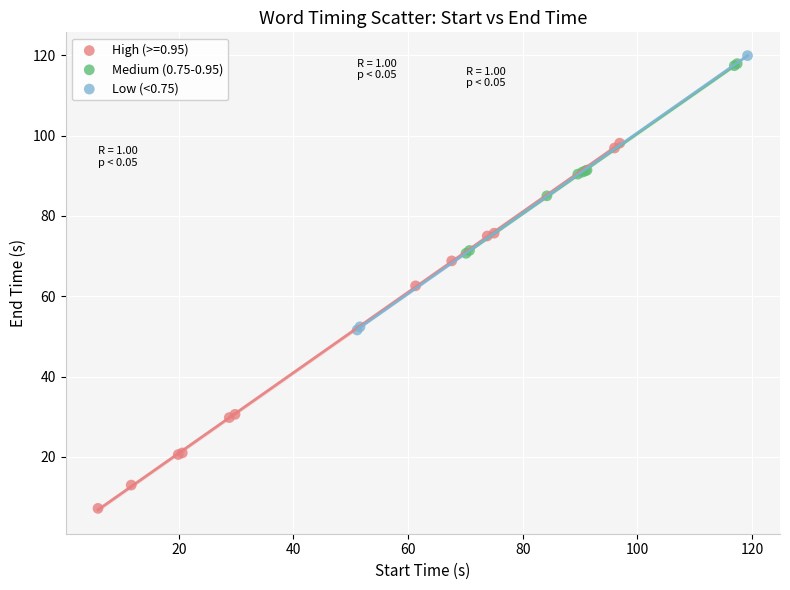

Which series reaches the maximum Y coordinate?

Low (<0.75)